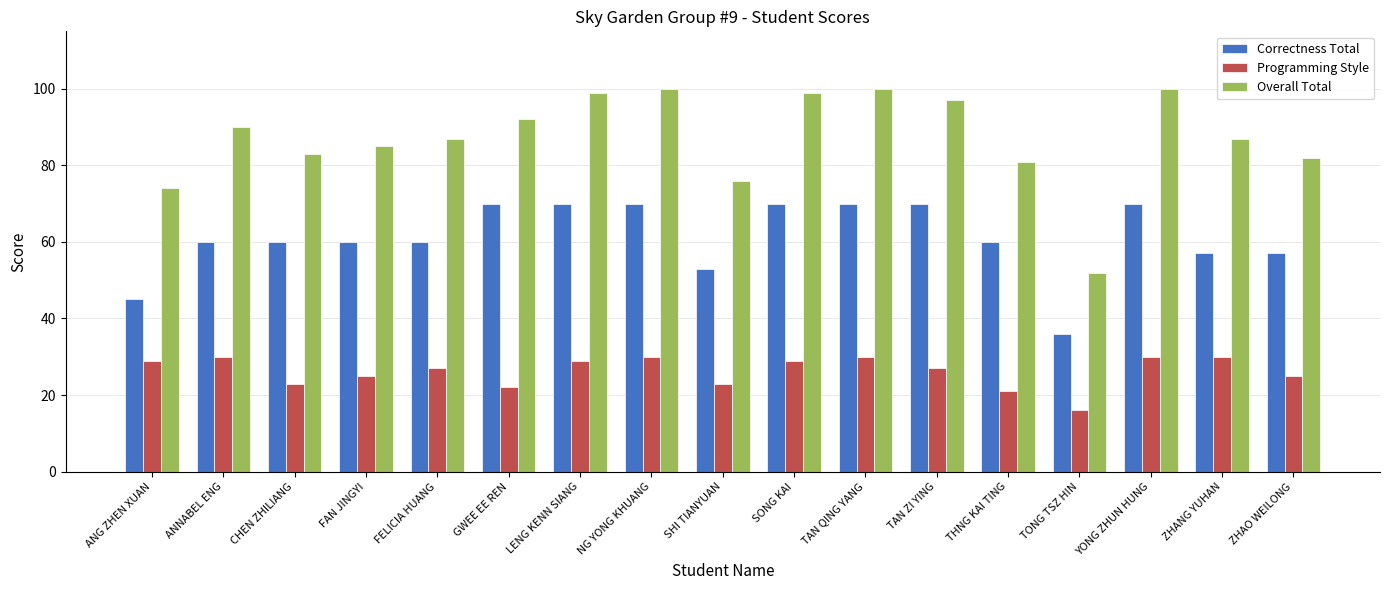

Rank the series by their average value, from highest to lowest.

Overall Total, Correctness Total, Programming Style